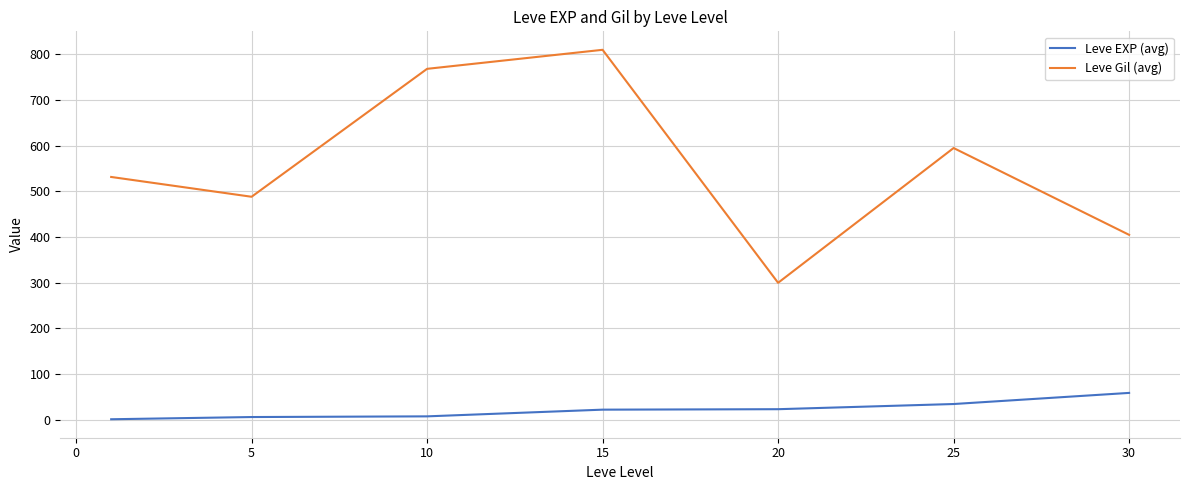

Rank the series by their average value, from highest to lowest.

Leve Gil (avg), Leve EXP (avg)